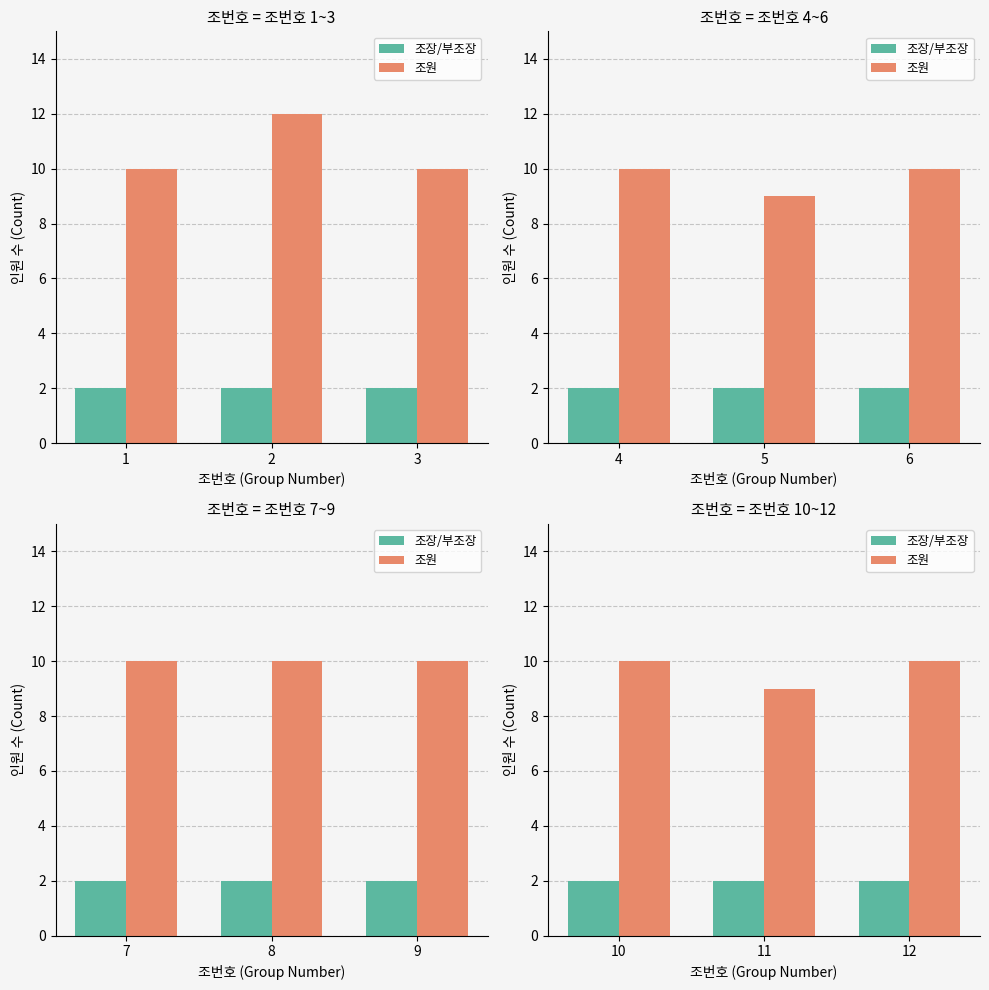

How many distinct data groups are displayed?

2